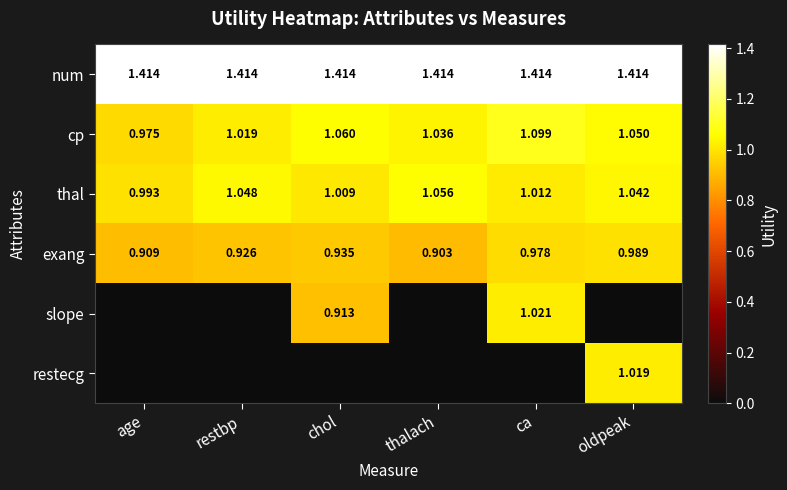

Which category has the highest value in the exang series?

oldpeak